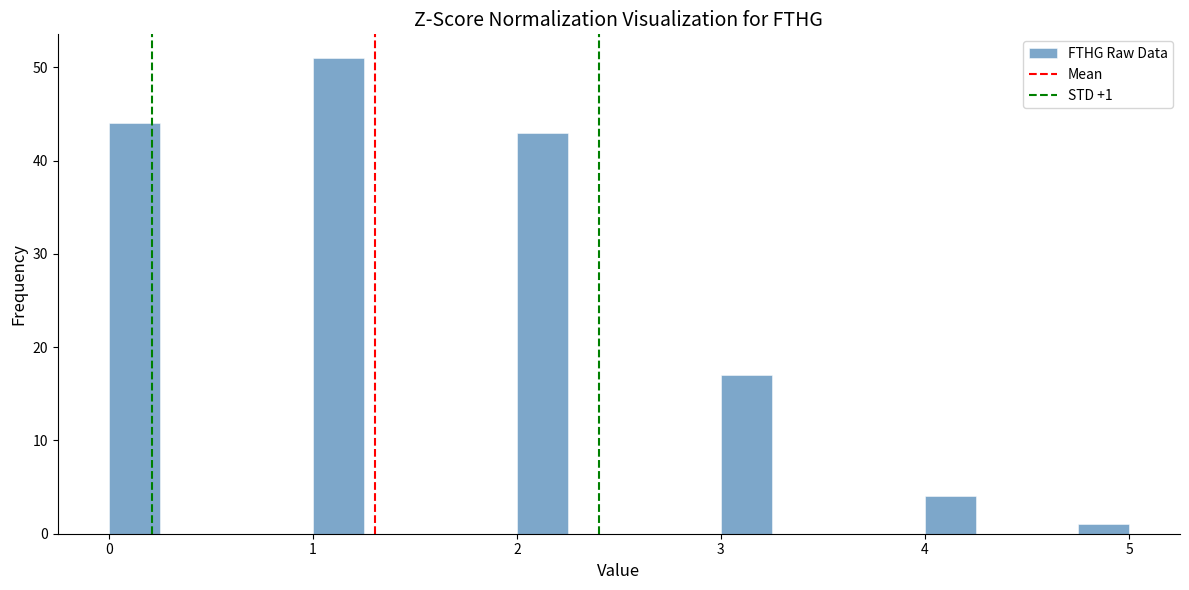

Read against the x-axis, roughly where is the centre of the tallest bar?

1.1